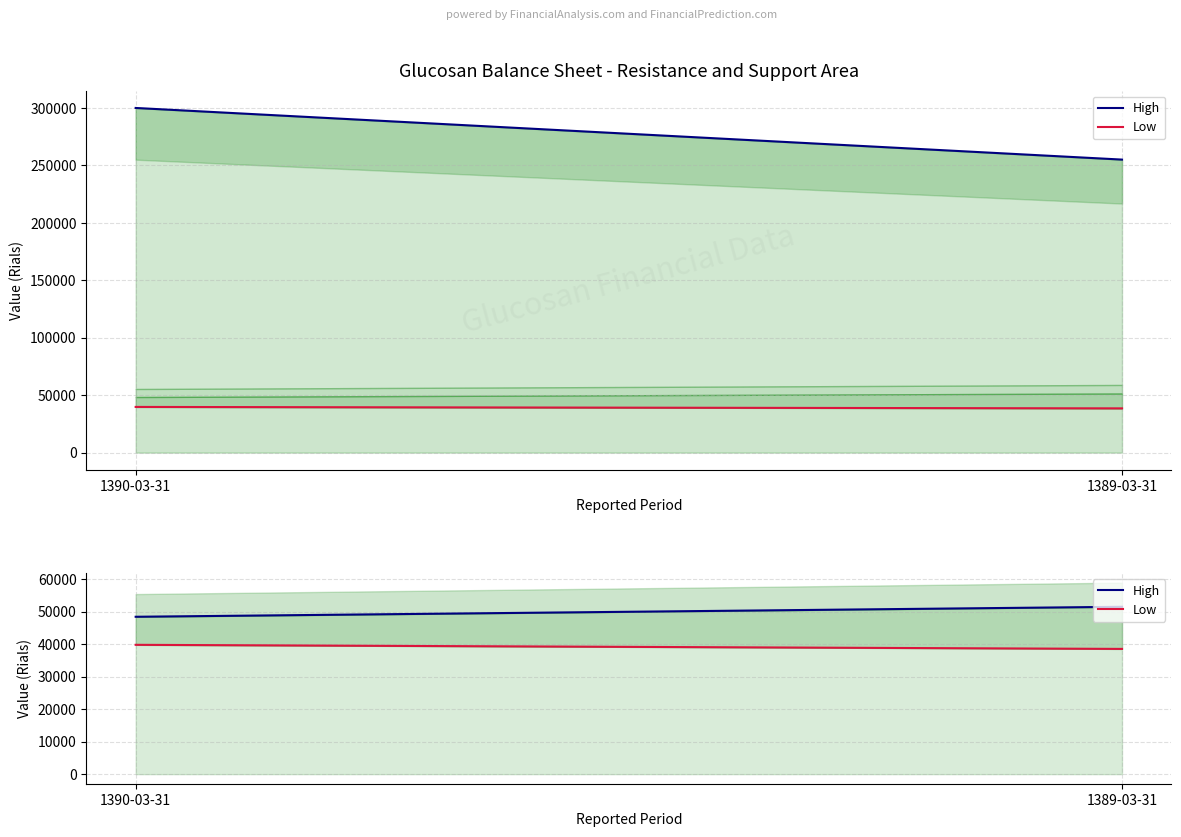

At how many categories does at least one series exceed 181842?

2